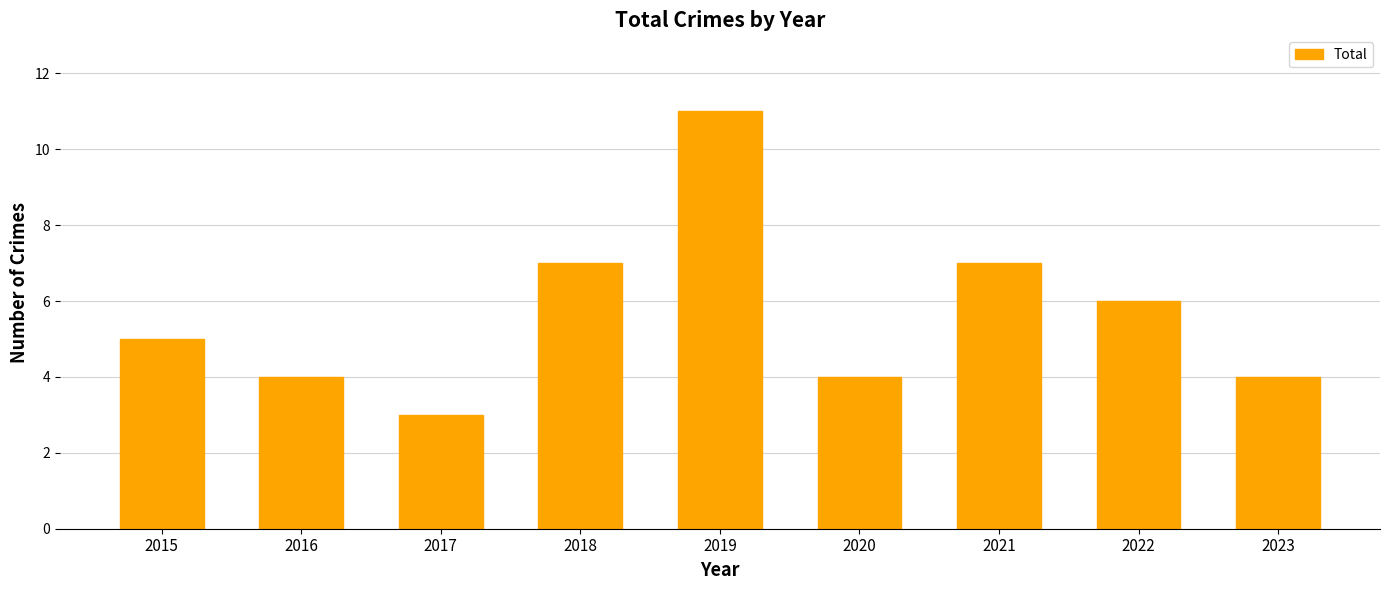

What is the smallest value displayed?

3